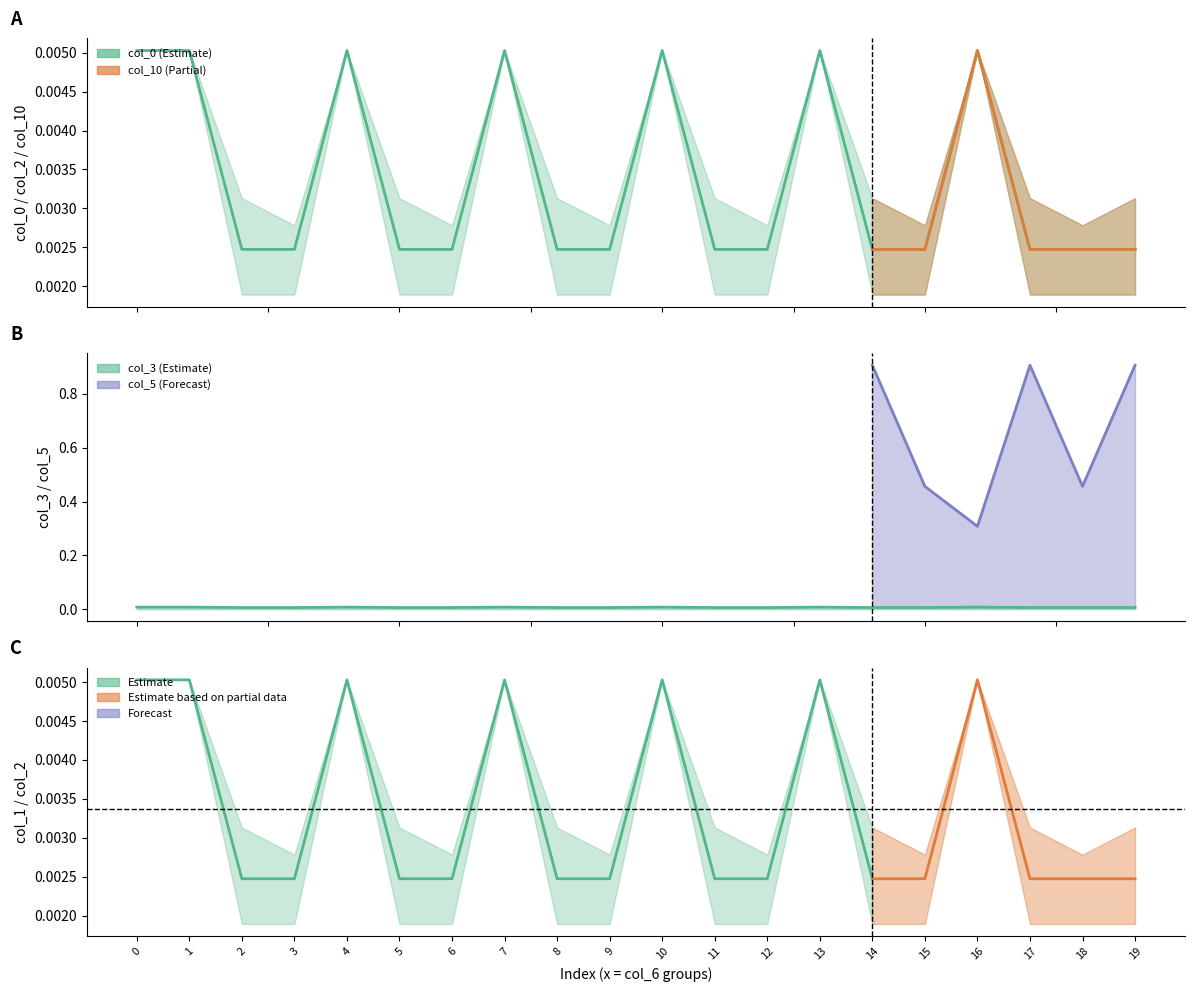

List the labels in order of value, smallest first.

2, 3, 5, 6, 8, 9, 11, 12, 14, 15, 17, 18, 19, 0, 1, 4, 7, 10, 13, 16